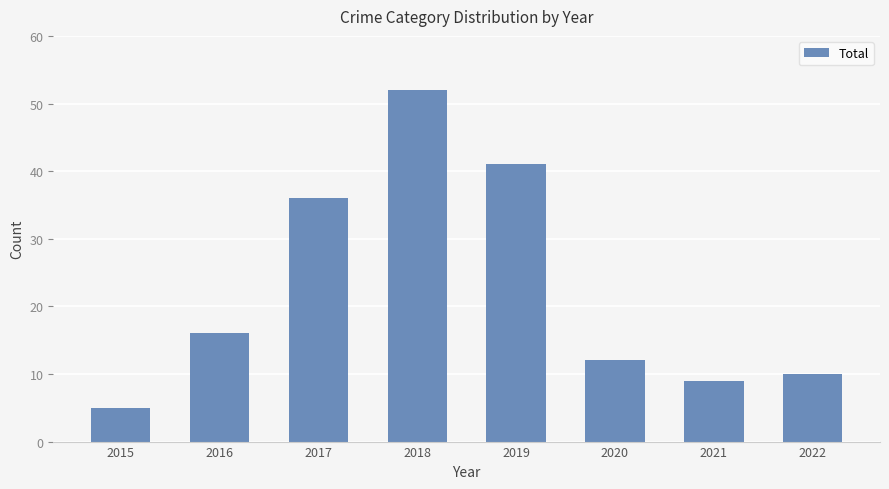

List the labels in order of value, smallest first.

2015, 2021, 2022, 2020, 2016, 2017, 2019, 2018